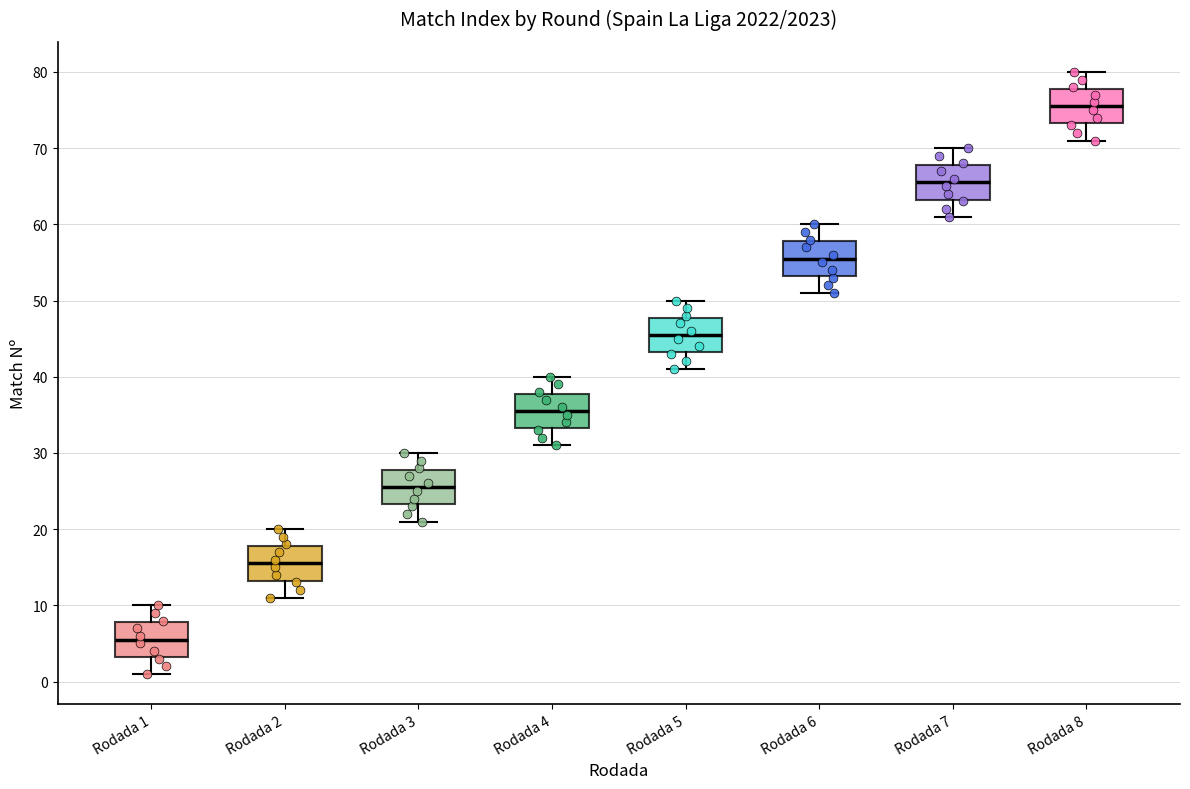

Reading left to right, read every box against the y-axis: the position of its median line, the range the box covers, and the ends of its whiskers. The values are not printed on the chart, so give them approximately, as read against the axis.

Rodada 1: median 6, box 3 to 8, whiskers 1 to 10
Rodada 2: median 16, box 13 to 18, whiskers 11 to 20
Rodada 3: median 26, box 23 to 28, whiskers 21 to 30
Rodada 4: median 36, box 33 to 38, whiskers 31 to 40
Rodada 5: median 46, box 43 to 48, whiskers 41 to 50
Rodada 6: median 56, box 53 to 58, whiskers 51 to 60
Rodada 7: median 66, box 63 to 68, whiskers 61 to 70
Rodada 8: median 76, box 73 to 78, whiskers 71 to 80